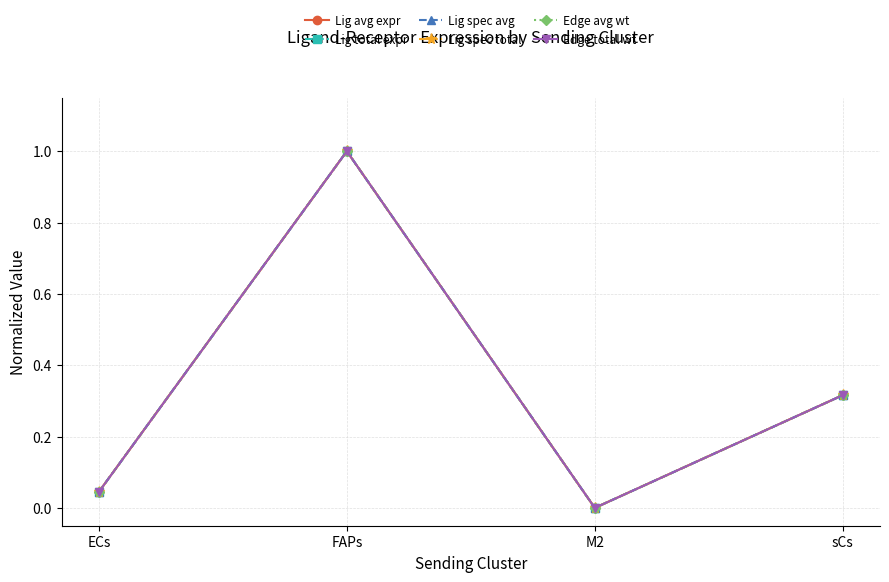

At ECs, list the series in order from smallest to largest.

Lig total expr, Edge total wt, Lig avg expr, Lig spec total, Lig spec avg, Edge avg wt